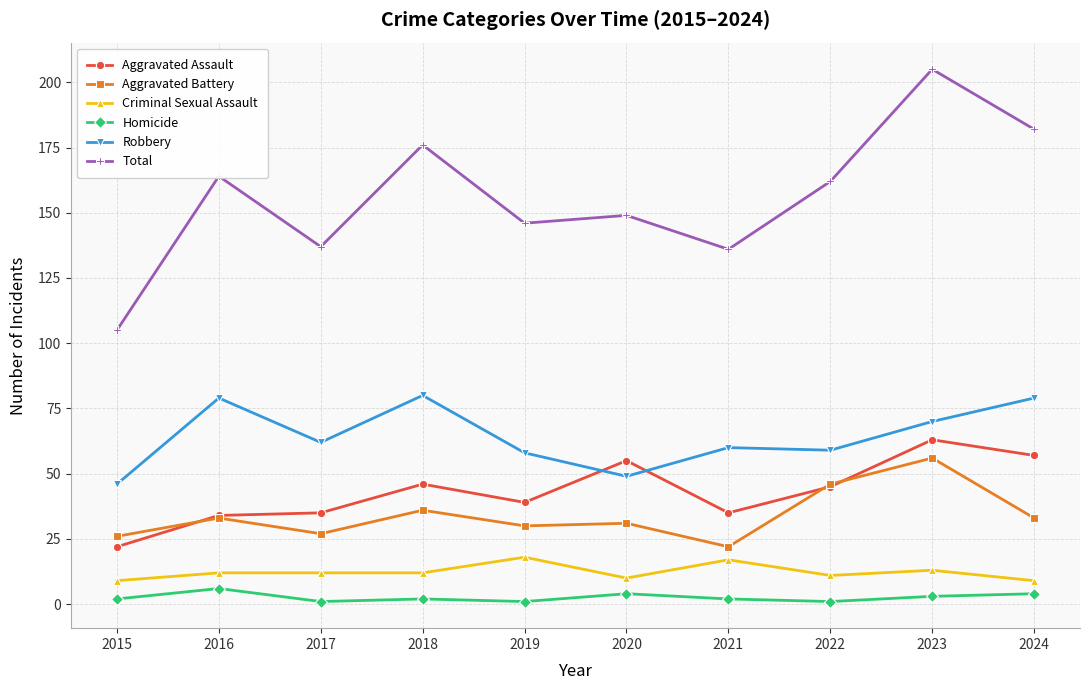

True or false: Aggravated Assault has more than 1 interior local peaks.

True